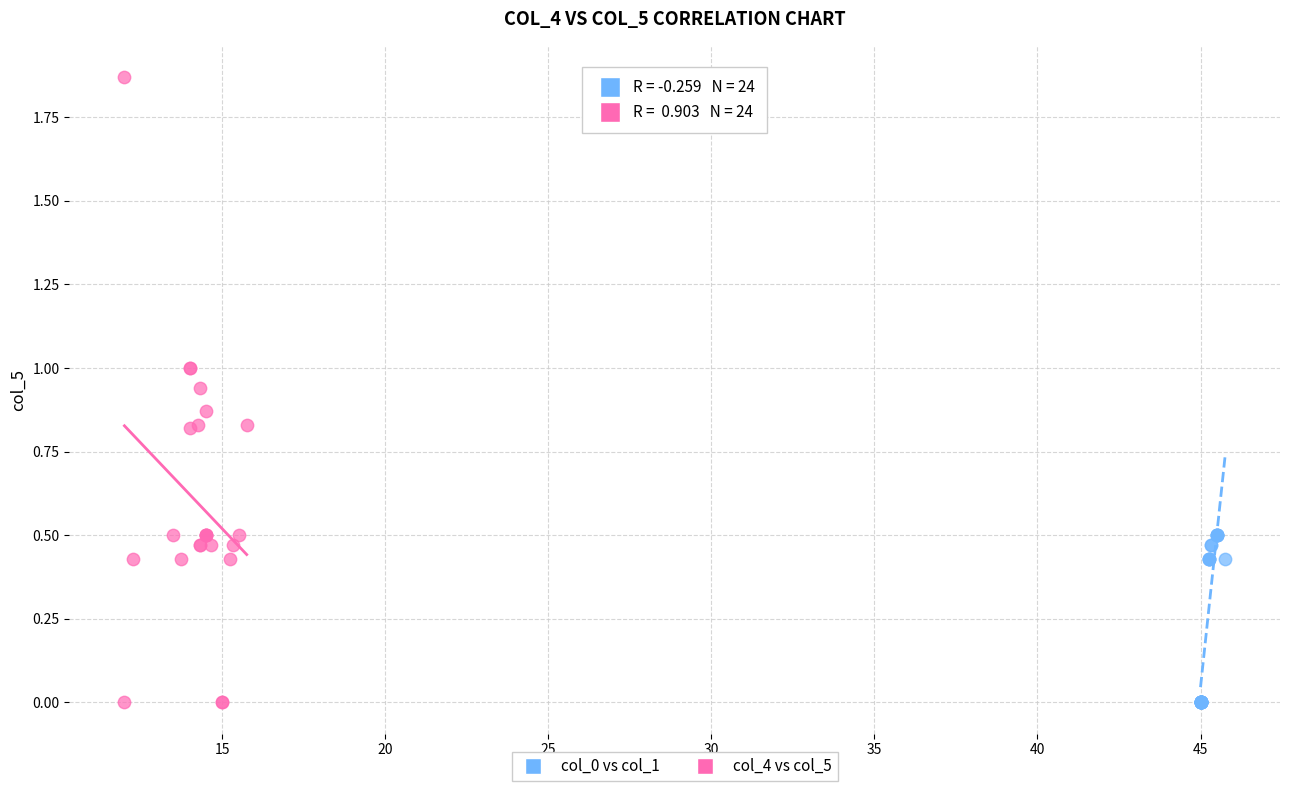

Which series has the widest spread of Y values?

col_4 vs col_5